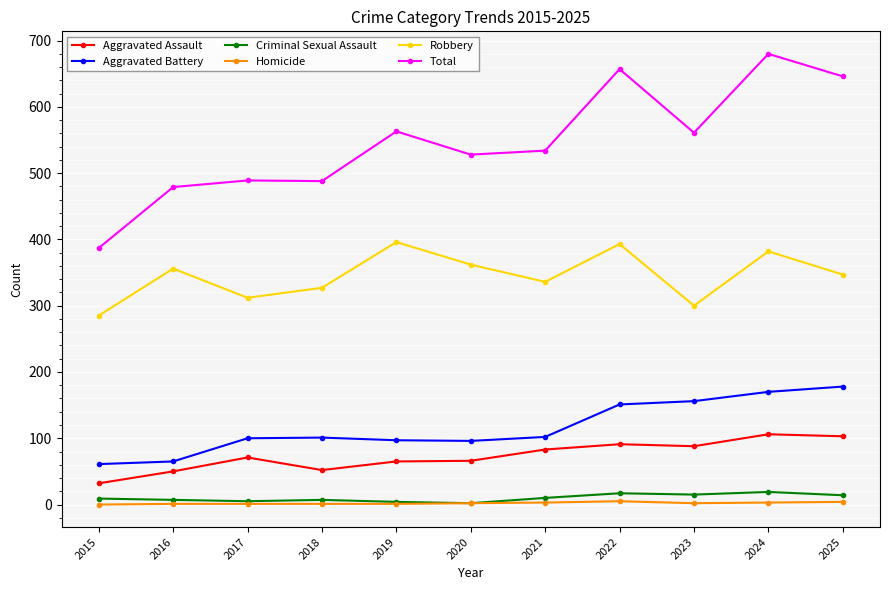

Which series changed the most between 2017 and 2024?

Total